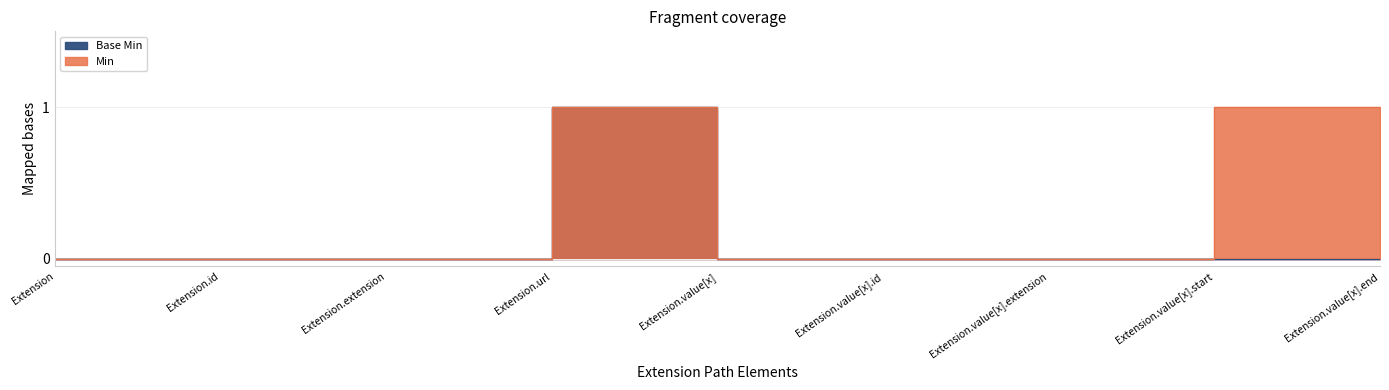

Between Extension and Extension.value[x], which series saw the biggest shift?

Min